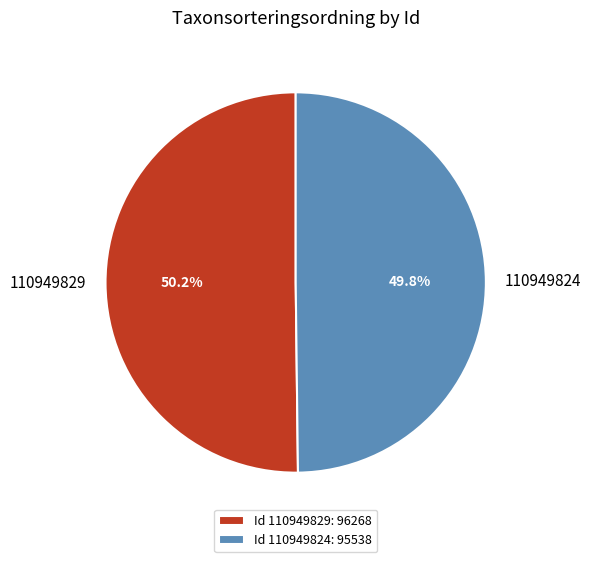

To the nearest percent, what portion does 110949824 represent?

50%